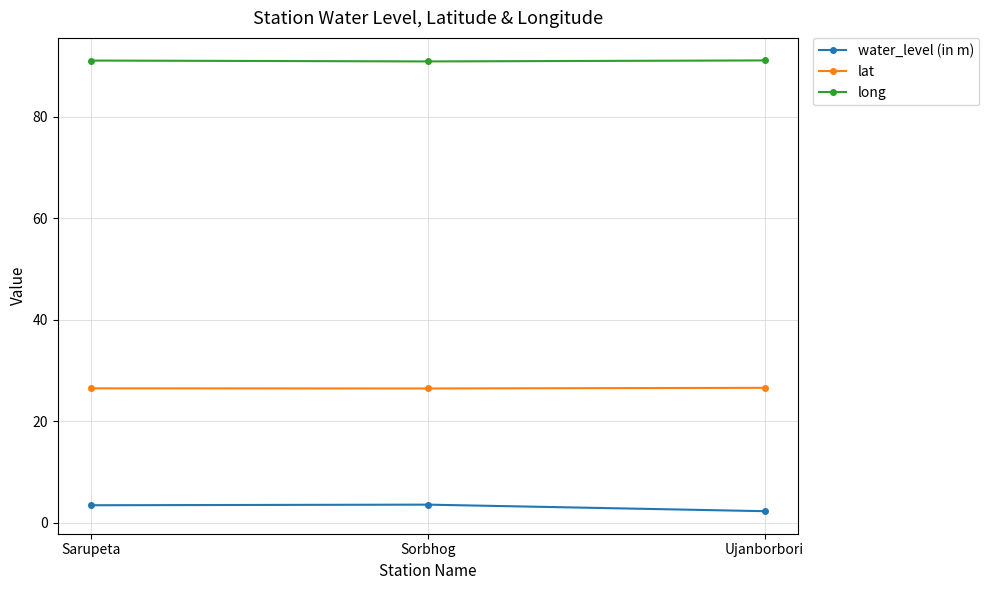

Does the chart display data point markers on the line(s)?

Yes